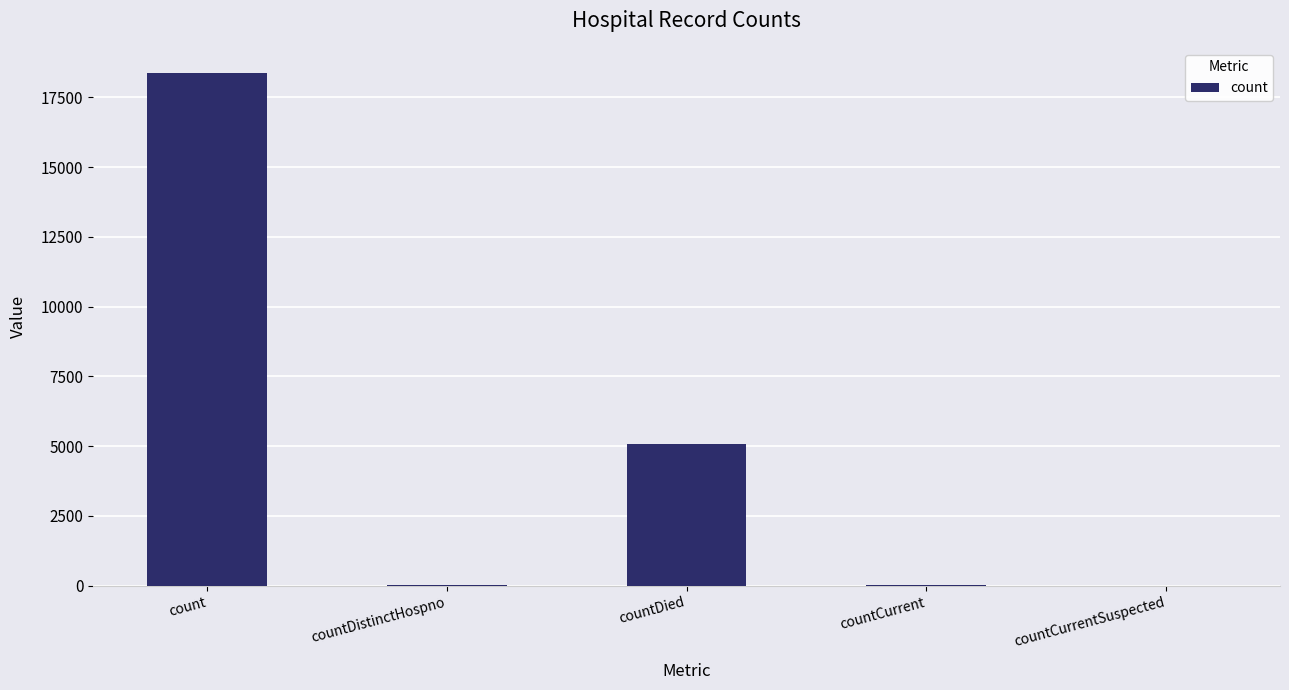

Is it true that the value at count is 28539?

False